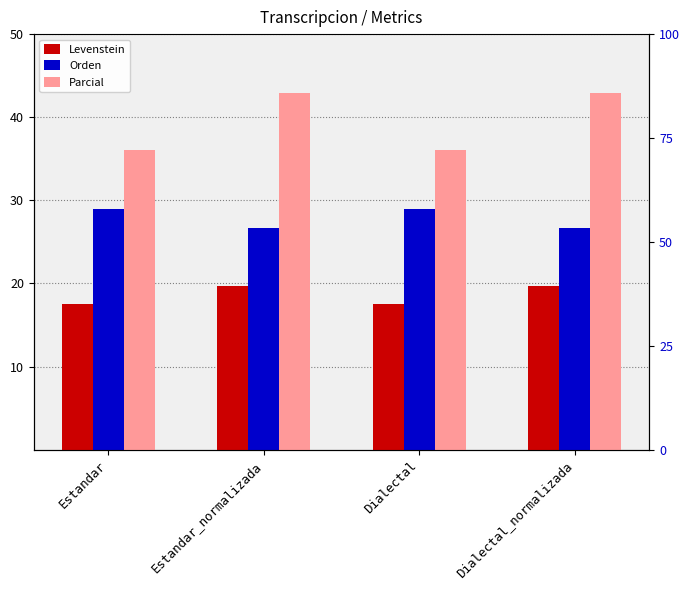

List the series in order of their peak value, lowest first.

Levenstein, Orden, Parcial